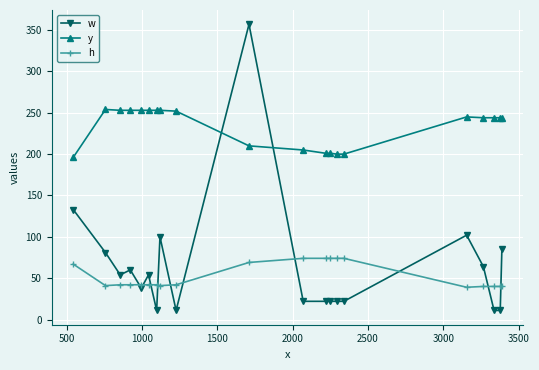

True or false: h and y intersect in this chart.

False